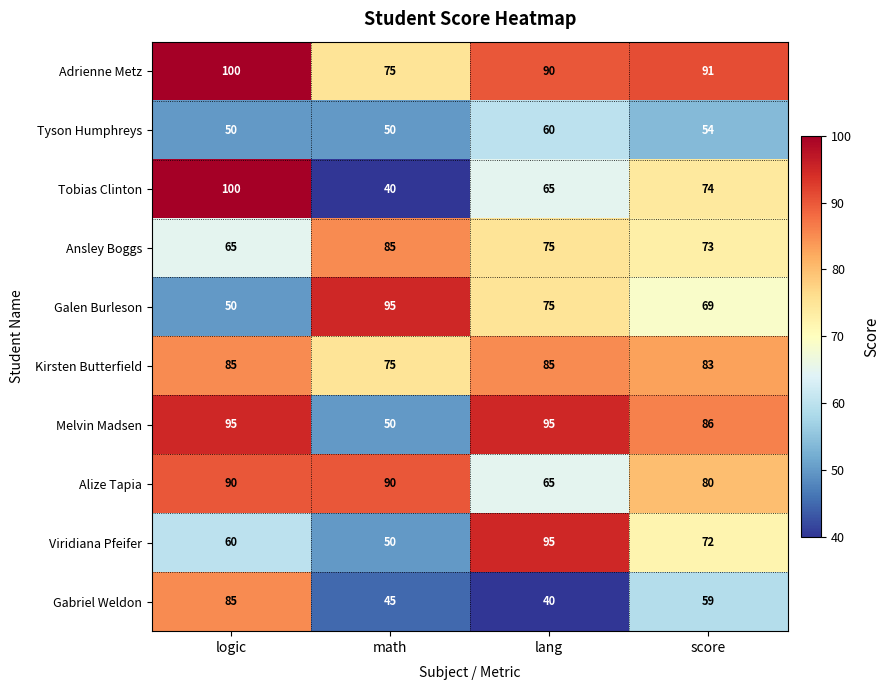

Is it true that Viridiana Pfeifer equals 60 at logic?

True